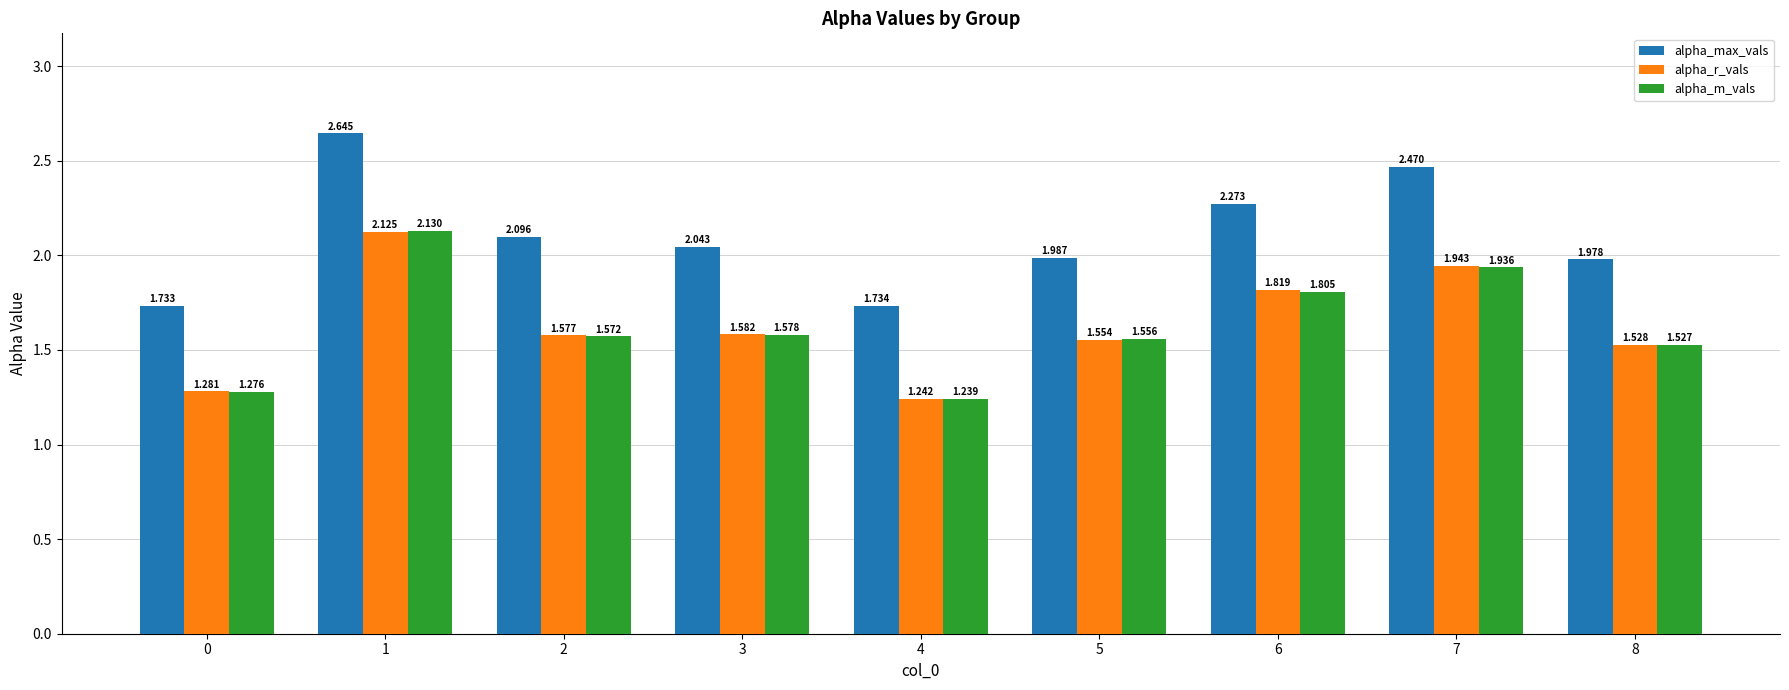

Between 3 and 8, which series saw the biggest shift?

alpha_max_vals